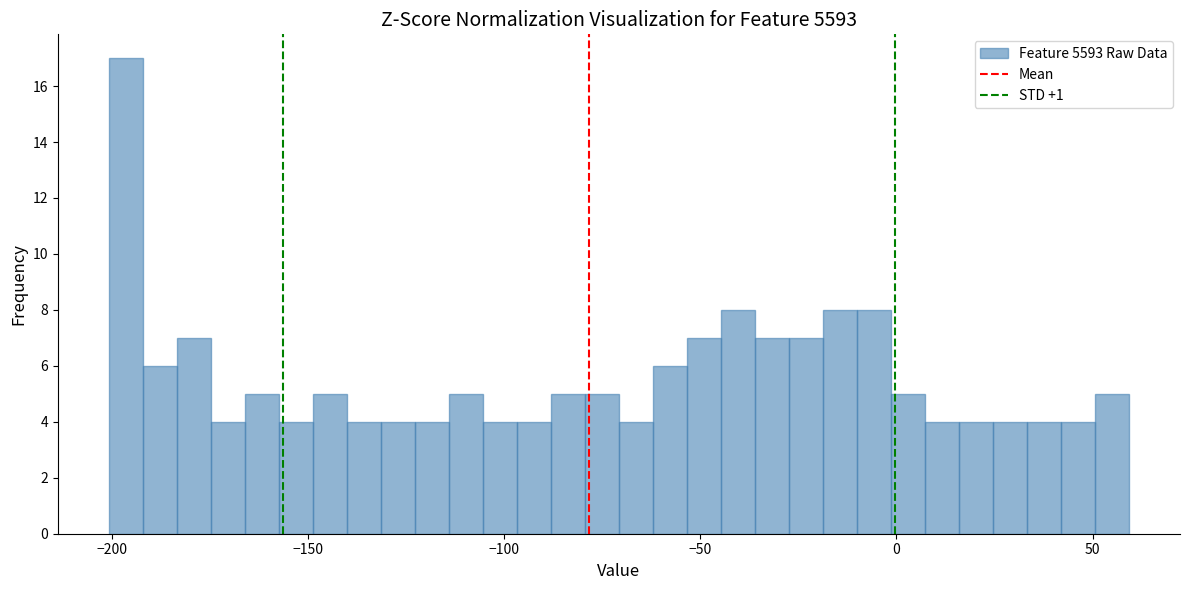

Read against the x-axis, roughly where is the centre of the tallest bar?

-195